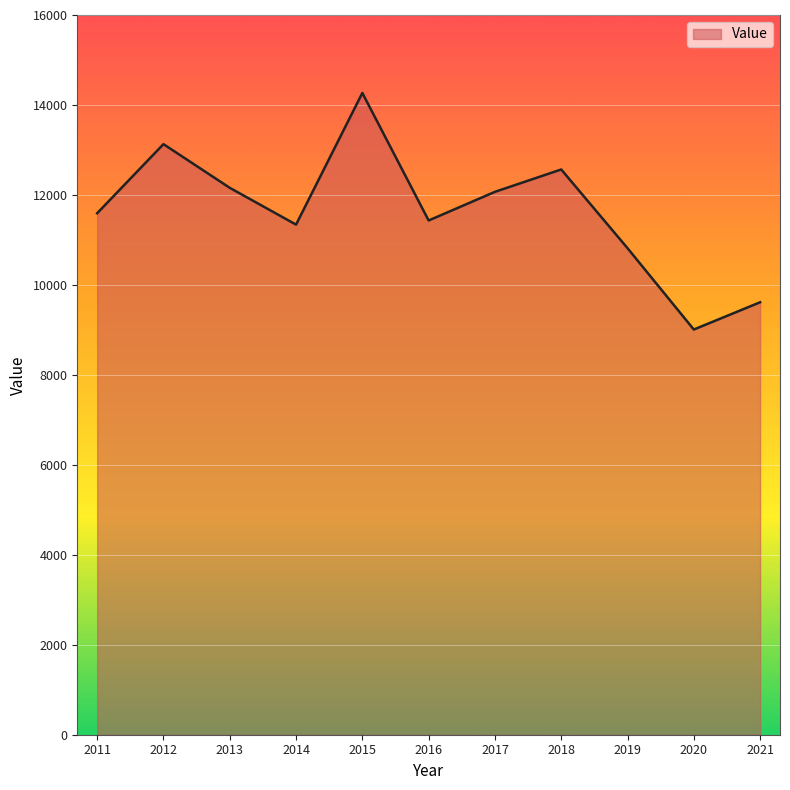

What is the difference between the maximum and minimum values?

5259